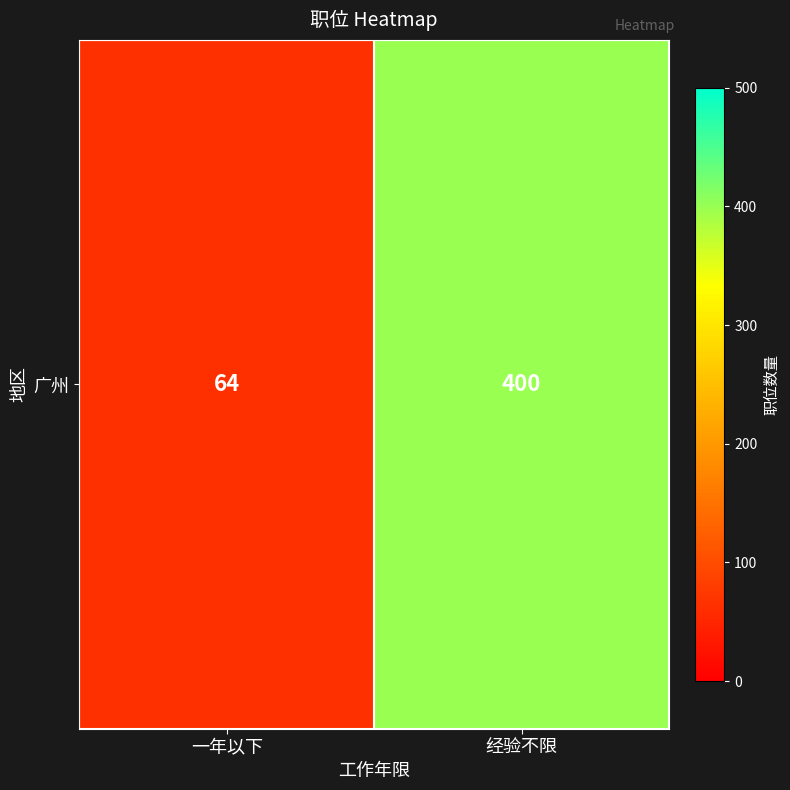

Rank the categories by value from lowest to highest.

一年以下, 经验不限